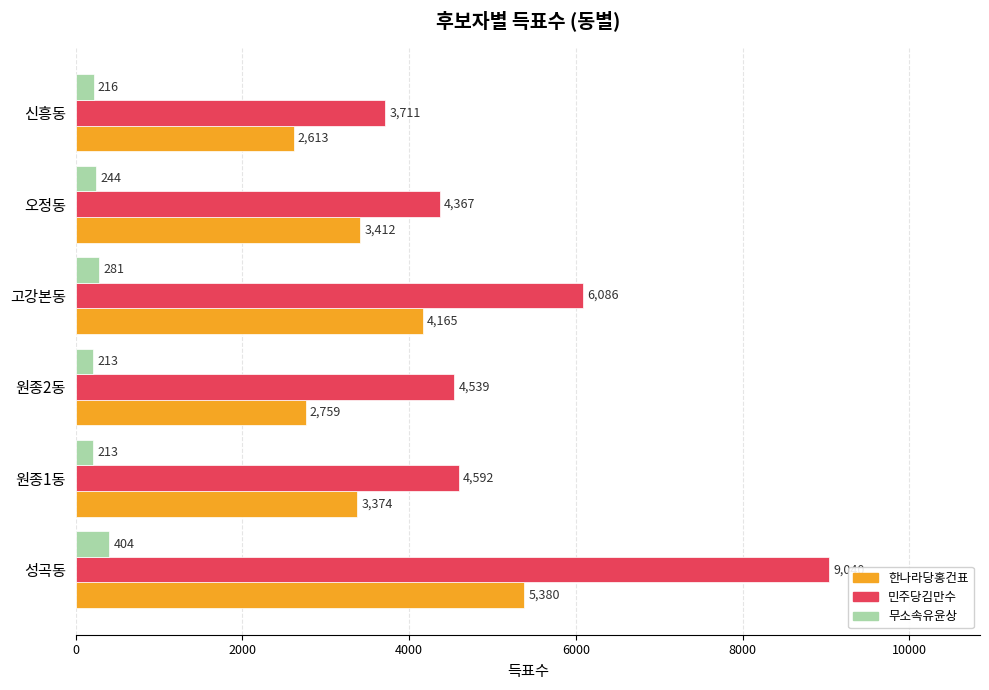

The 무소속유윤상 series shows 244 at 오정동. True or false?

True